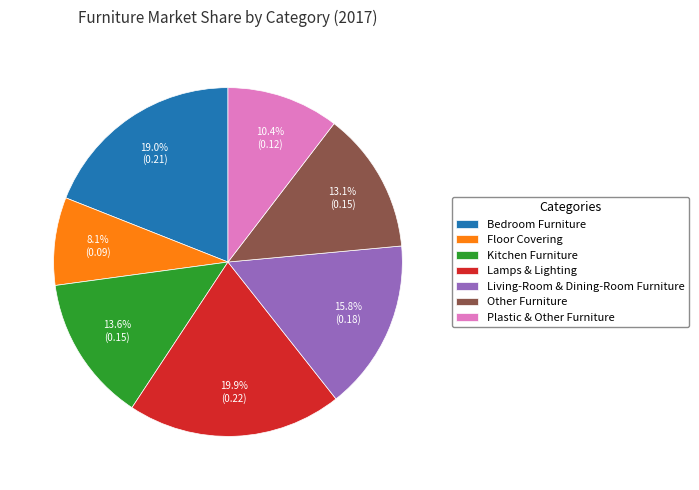

What is the total percentage of Floor Covering and Kitchen Furniture?

21.7%